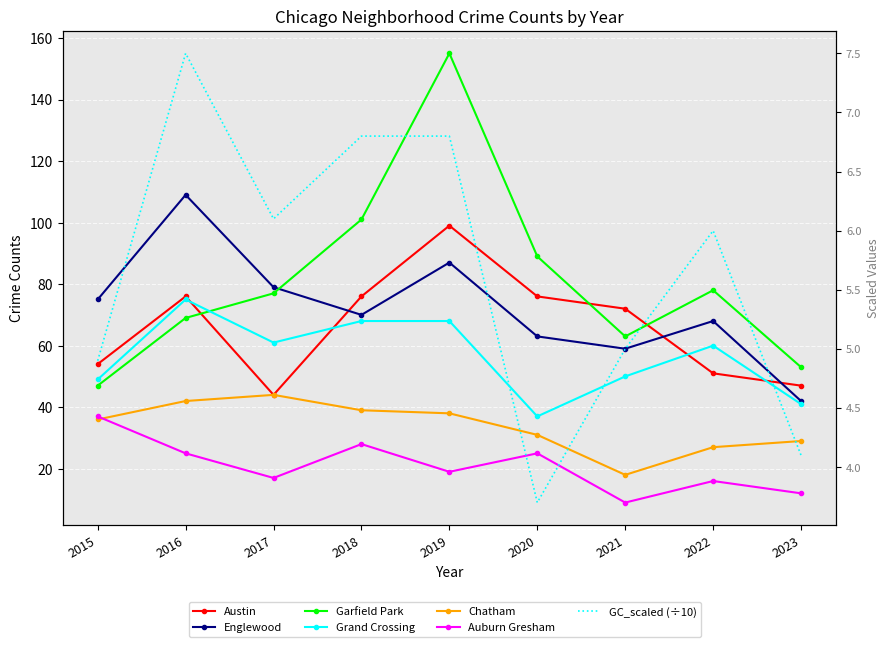

How many lines are shown in the chart?

6